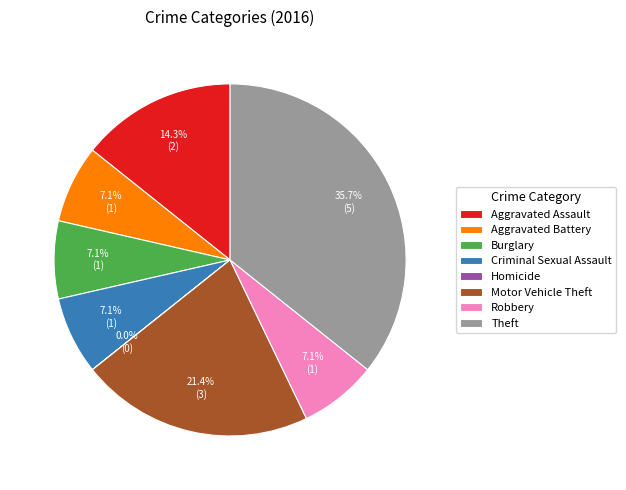

Which slice is the largest?

Theft